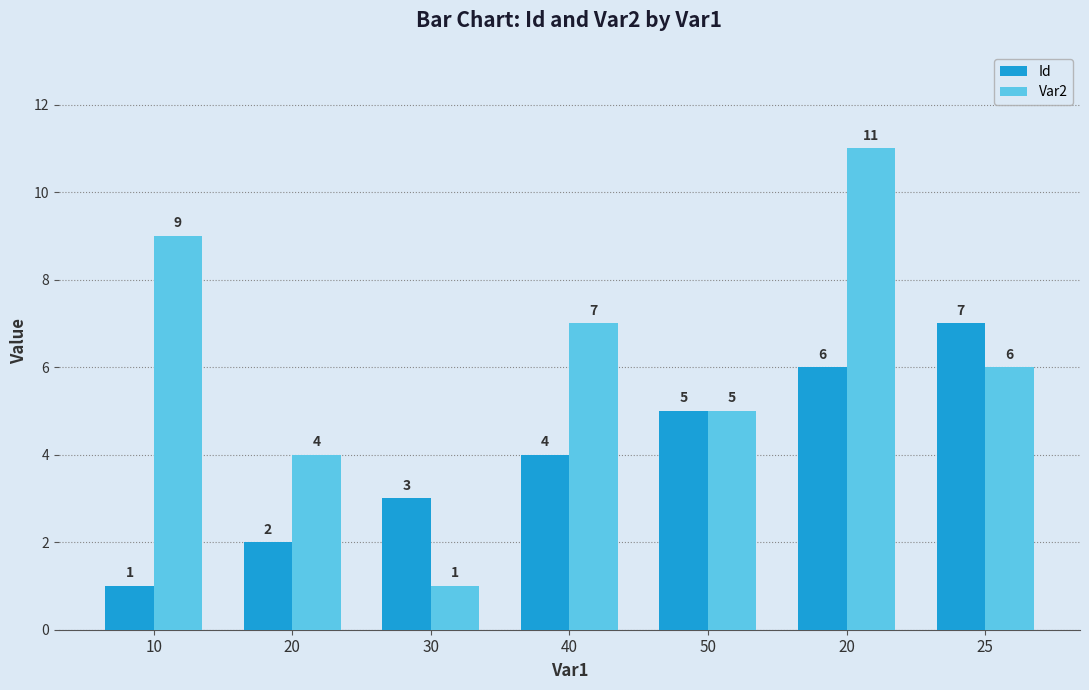

What are all the series names shown in the legend?

Id, Var2